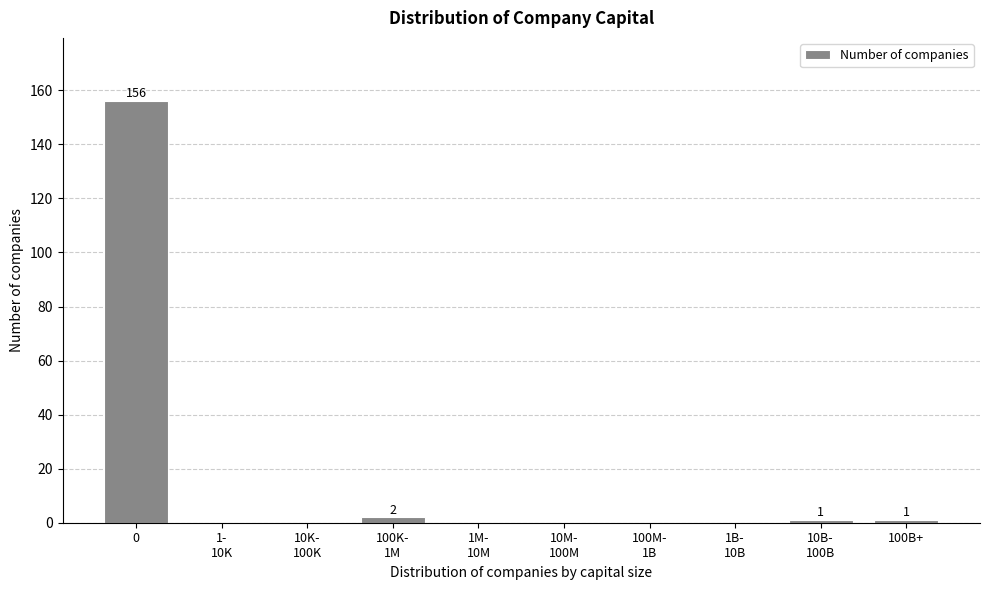

What is the greatest value displayed?

156